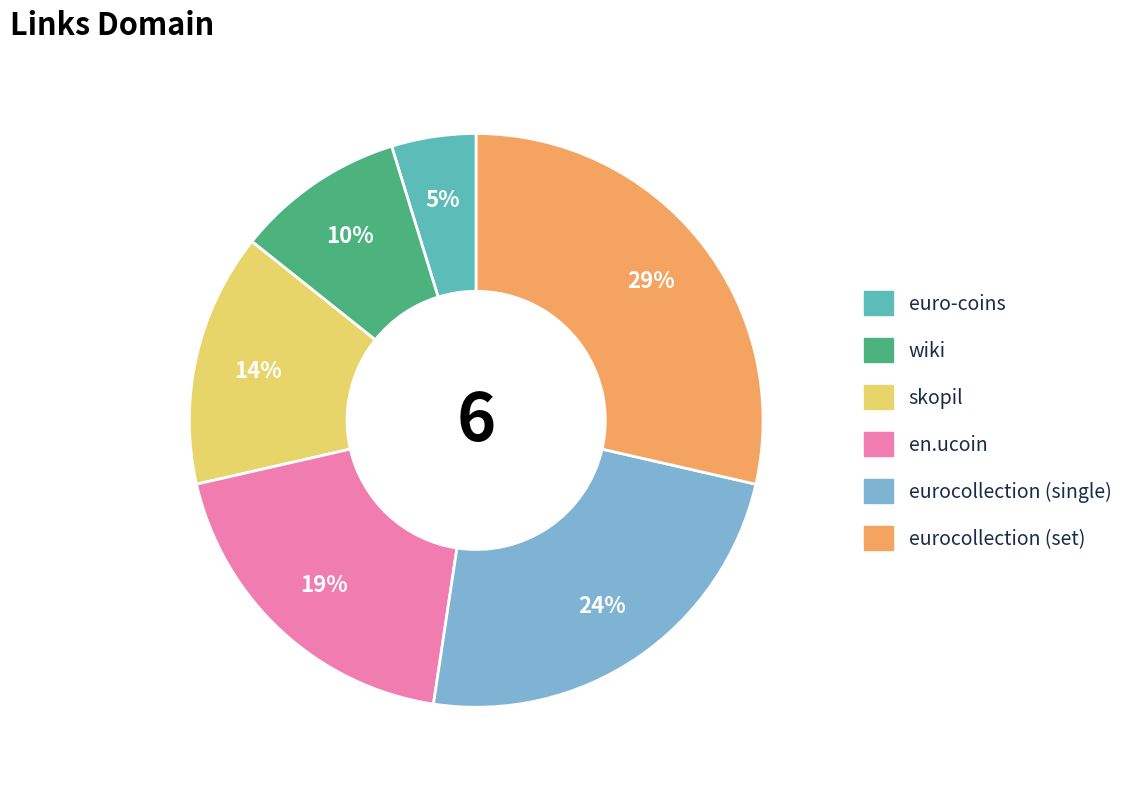

Do en.ucoin and eurocollection (single) together represent more than half of the pie?

No